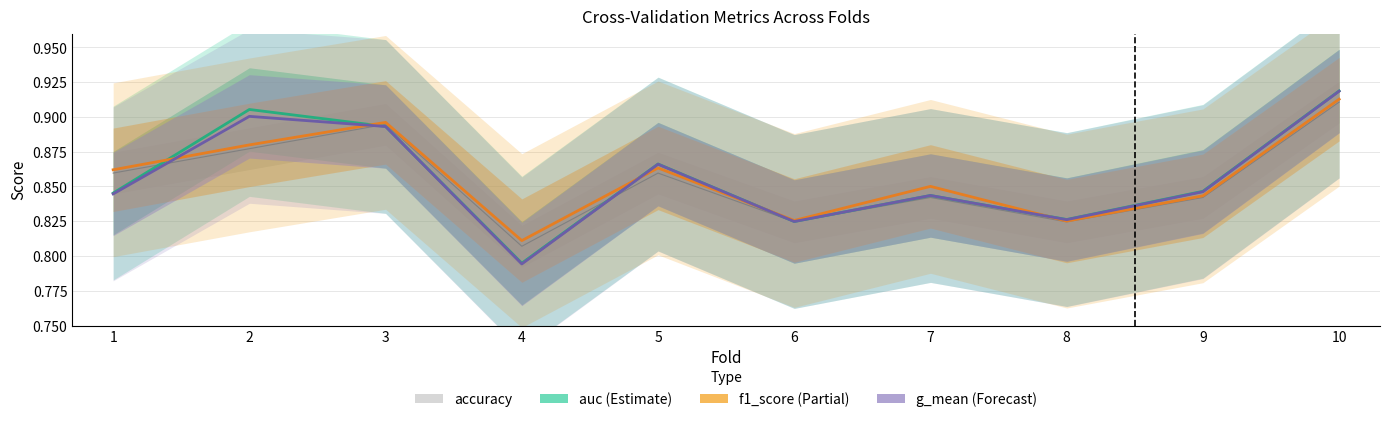

Which label corresponds to the smallest value in the chart?

4